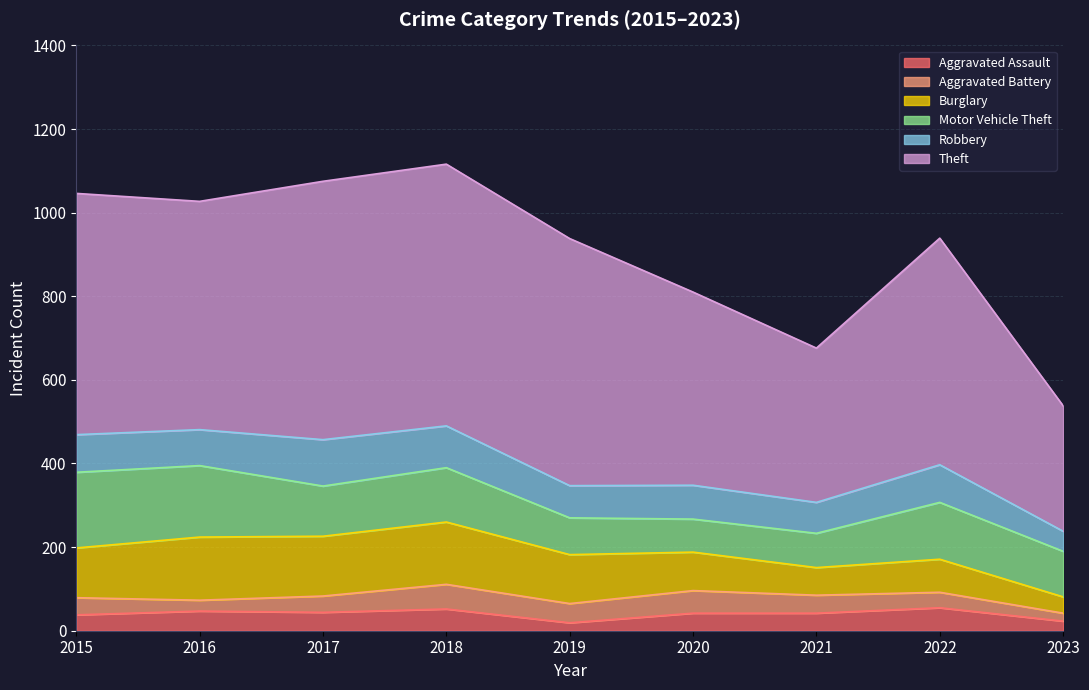

Count the number of categories in the chart.

9